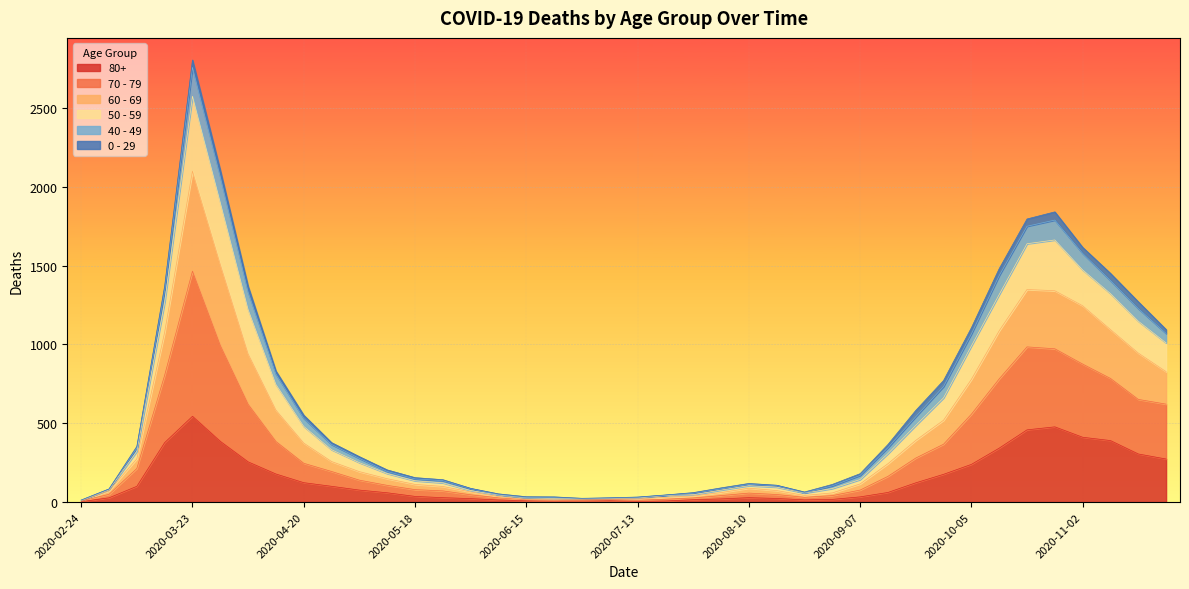

What is the label of the 15th point from the right?

2020-08-17